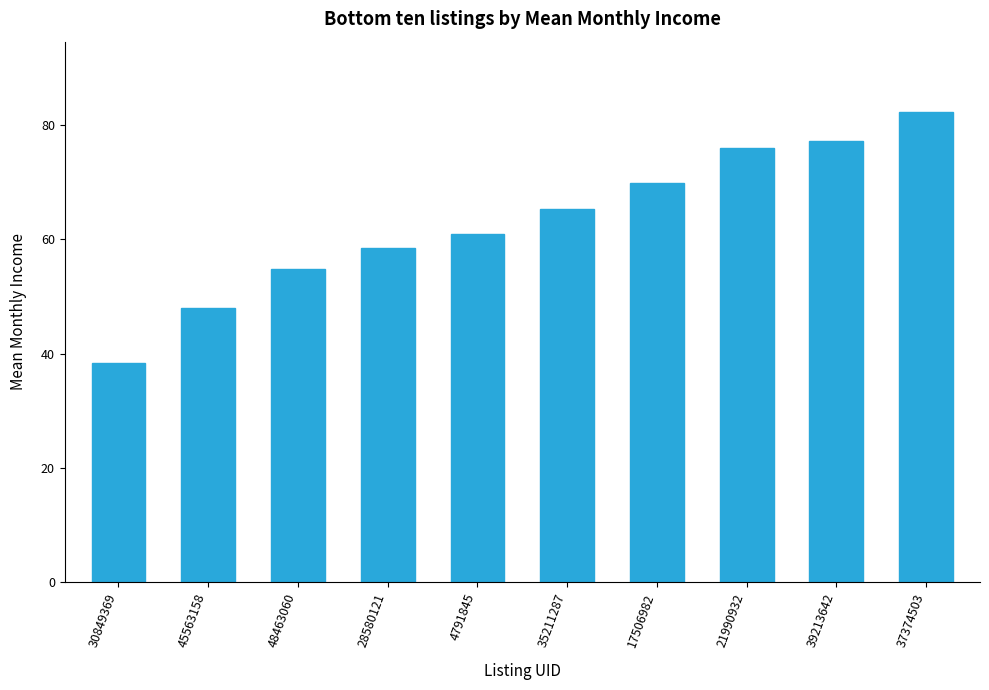

Reading right to left, transcribe all the data shown in this chart.

37374503=82.3	39213642=77.1	21990932=76.0	17506982=69.9	35211287=65.3	4791845=61.0	28580121=58.4	48463060=54.9	45563158=48.0	30849369=38.3